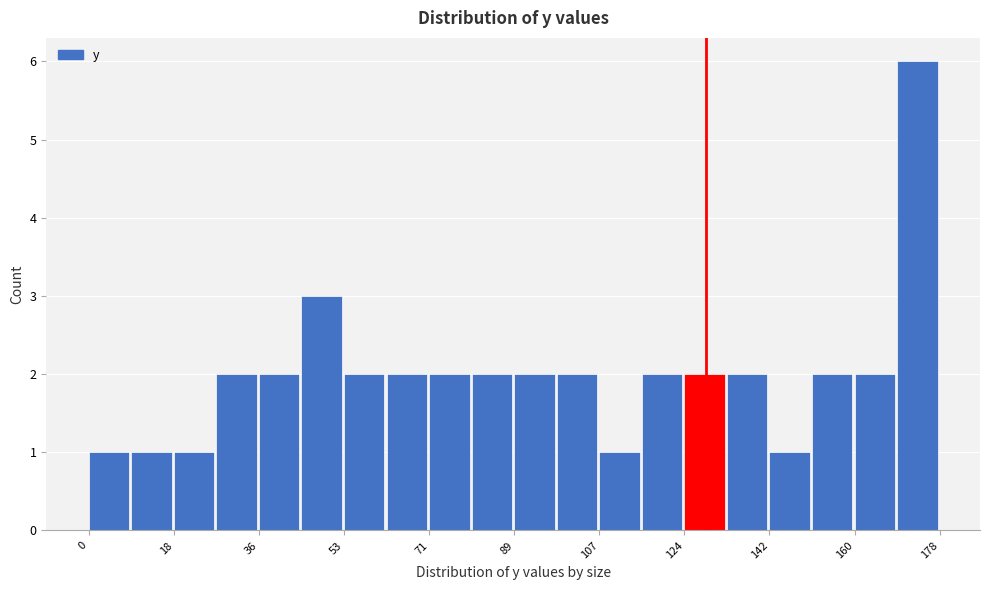

Over which range of the x-axis is the bar tallest?

168 to 178